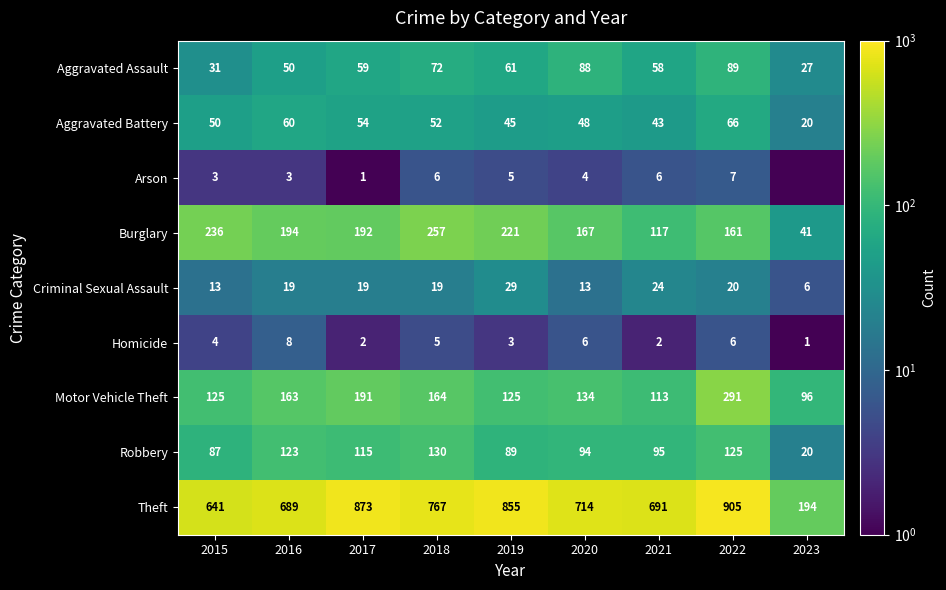

Which category has the highest value in the Motor Vehicle Theft series?

2022